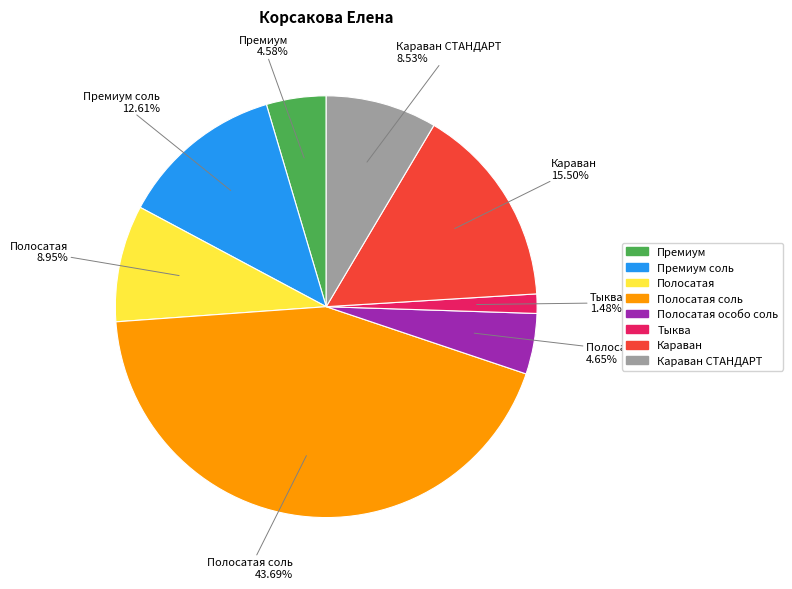

Count the number of slices in the pie.

8